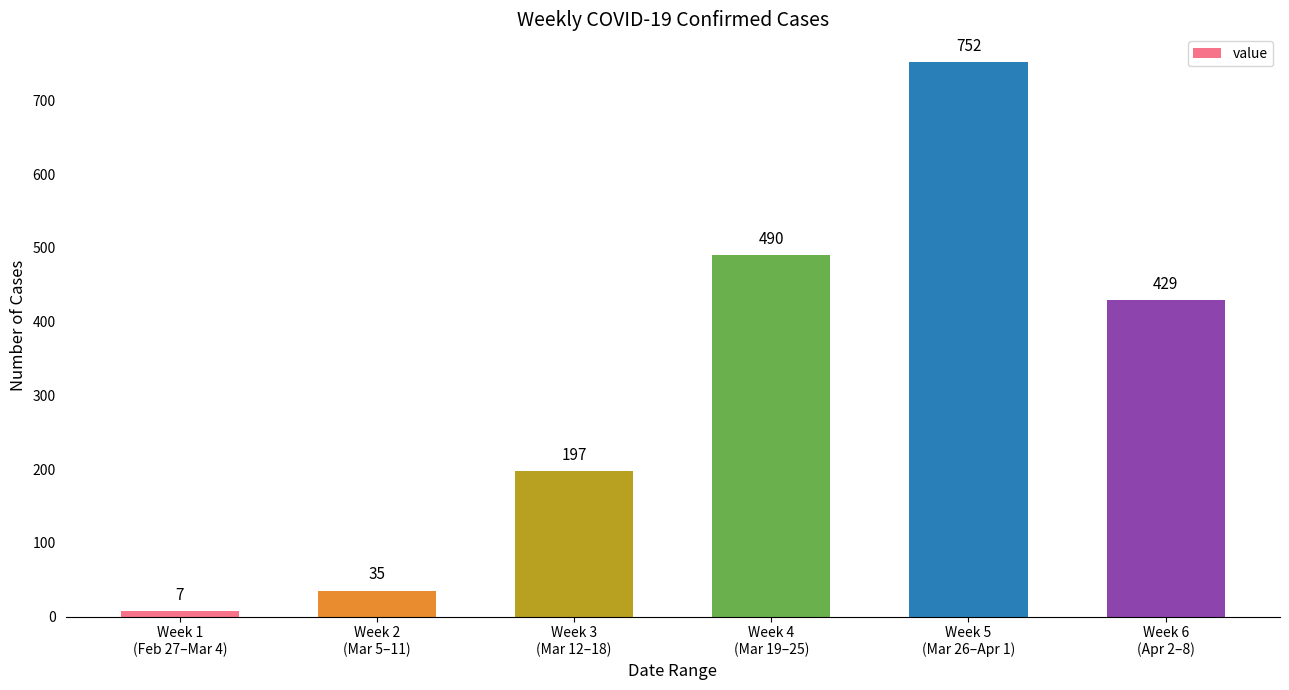

The value at Week 6
(Apr 2–8) is 429. True or false?

True